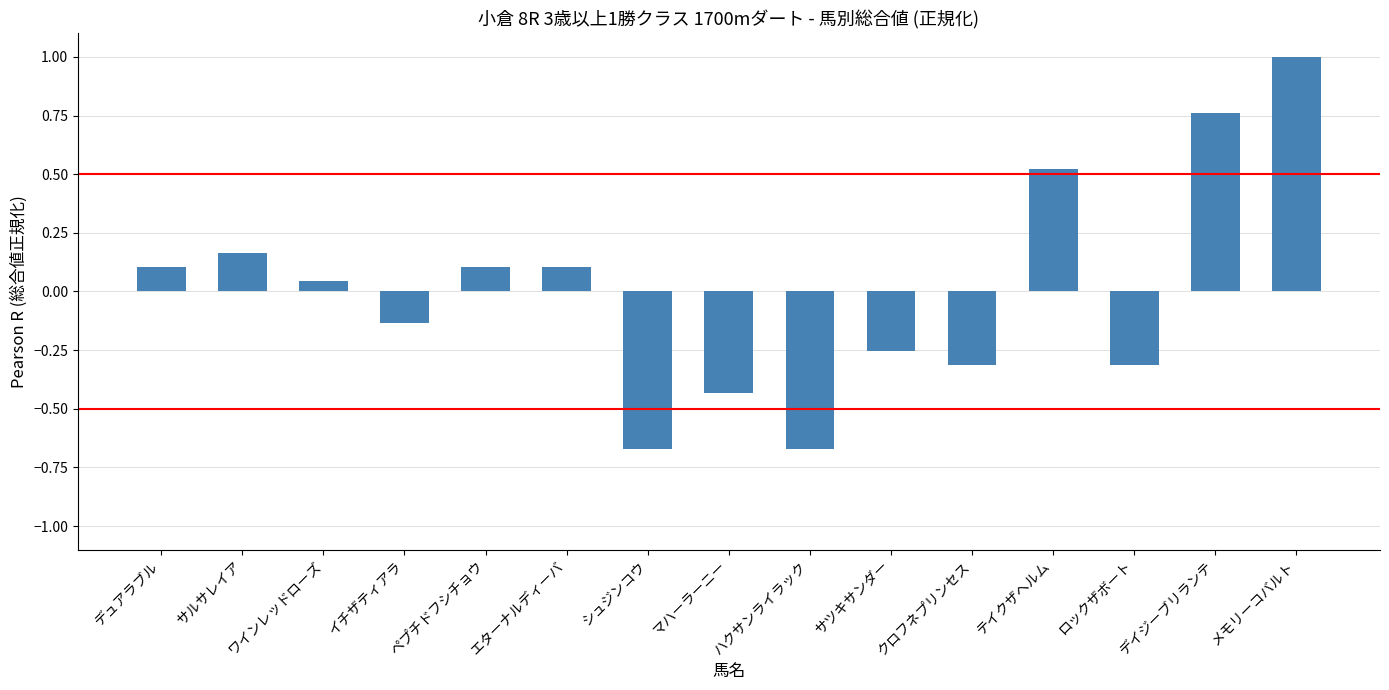

At which label does the data first exceed 0?

デュアラブル